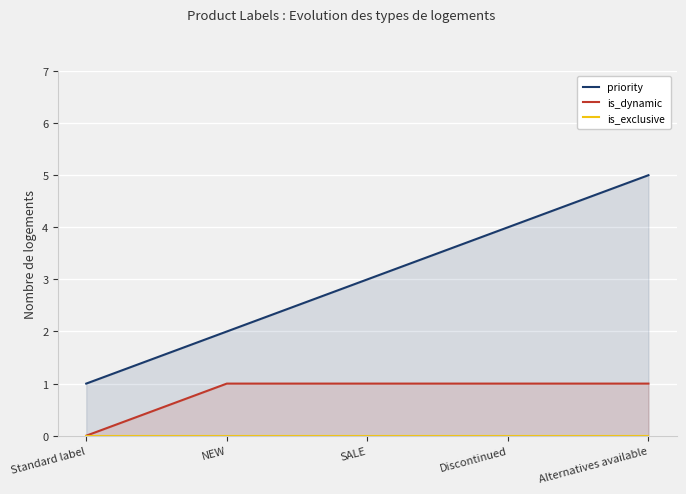

What is the label of the 3rd point from the left?

SALE